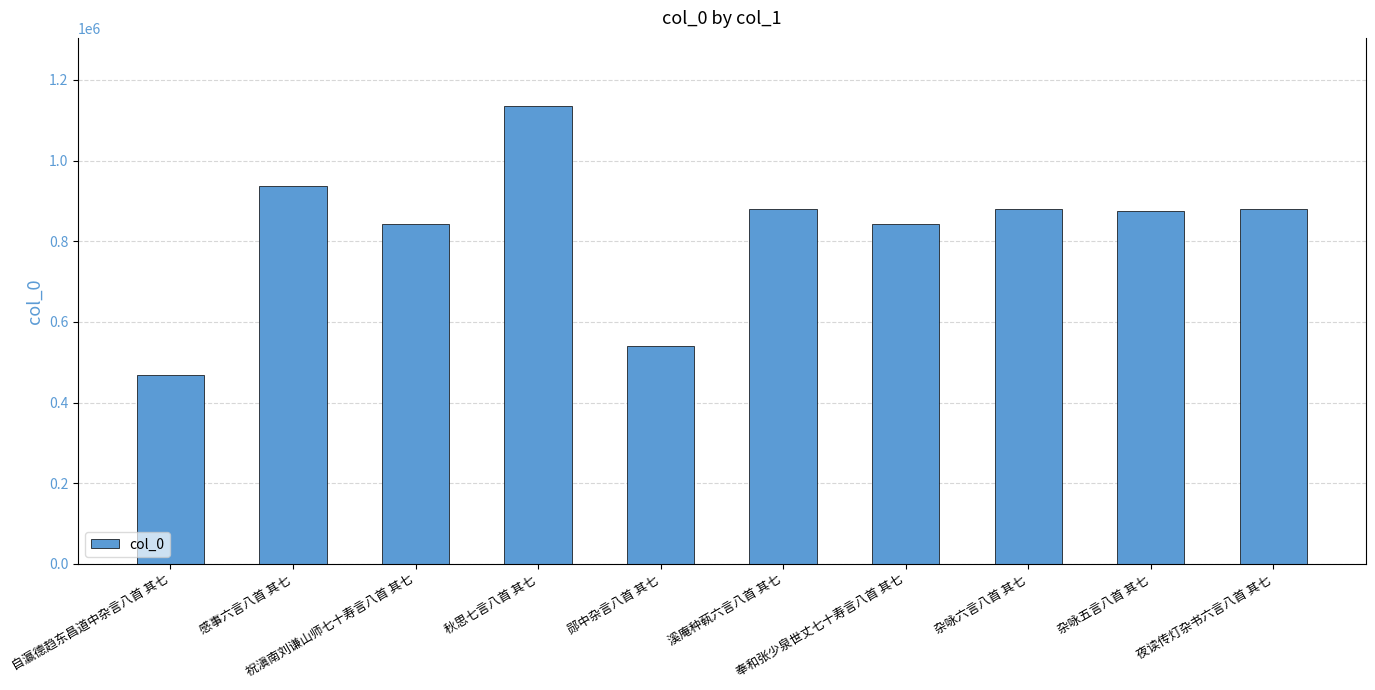

What is the value of the 9th bar from the left?

875222